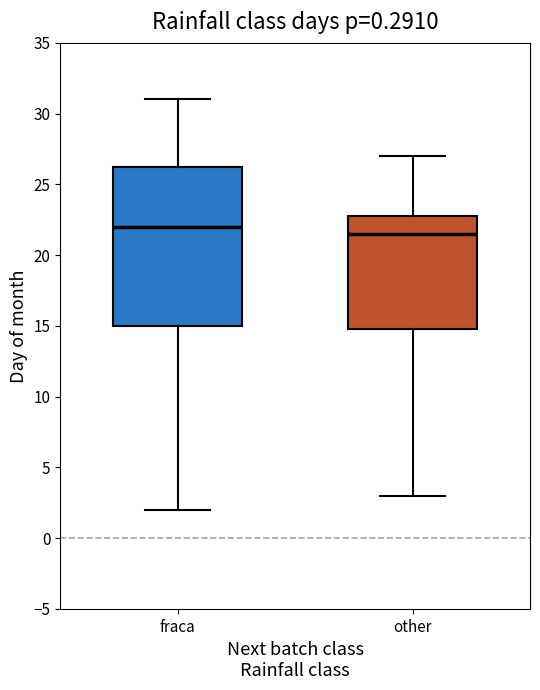

Comparing the boxes themselves (not the whiskers), which one is the tallest?

fraca